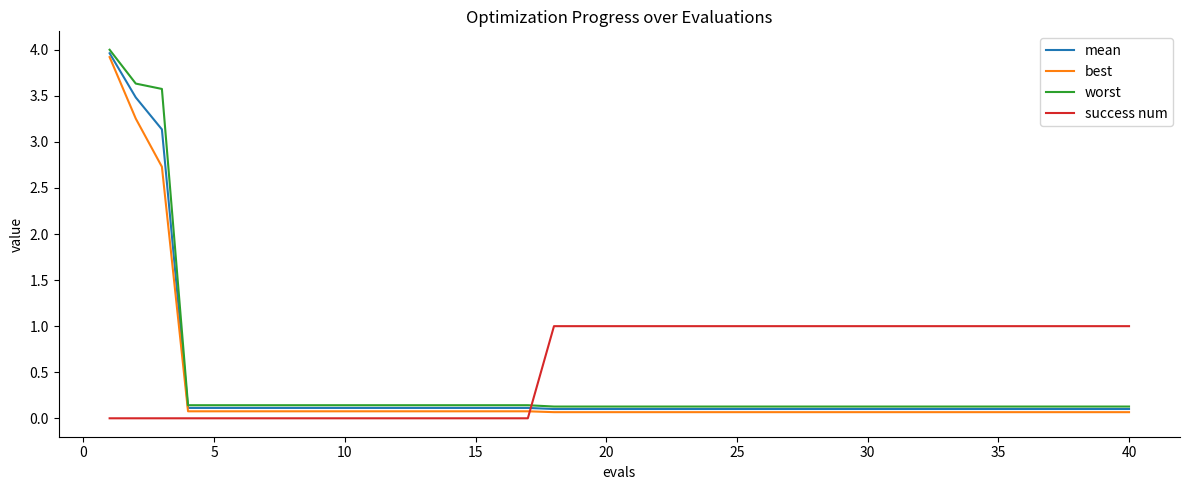

What is the difference between the maximum and minimum values in the mean series?

3.9